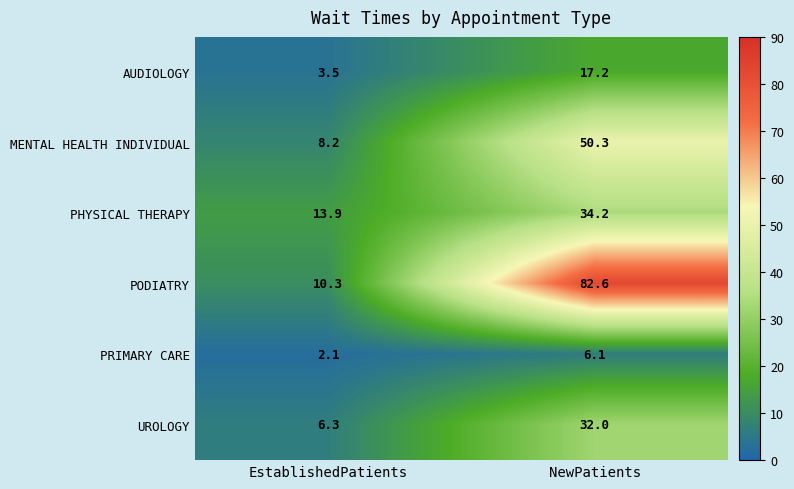

How many series are shown in this chart?

6